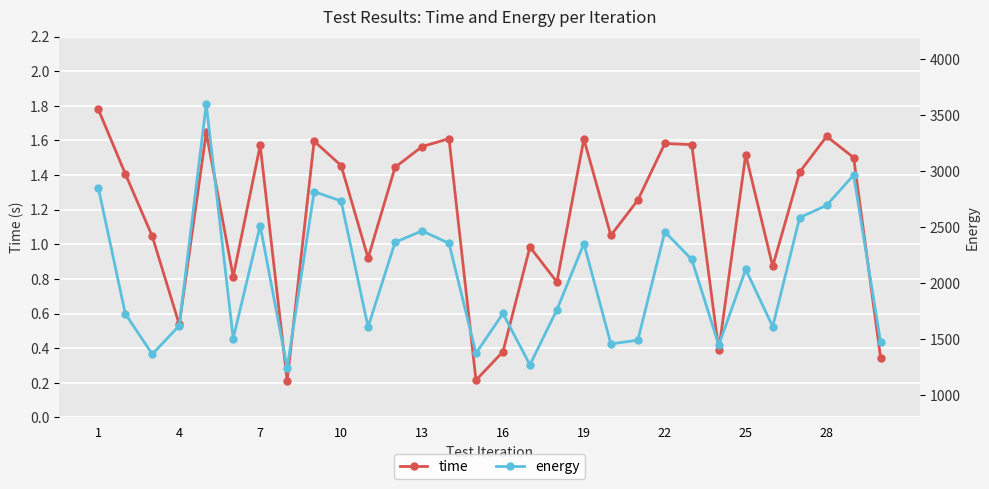

True or false: time has more than 0 points higher than both neighbors.

True